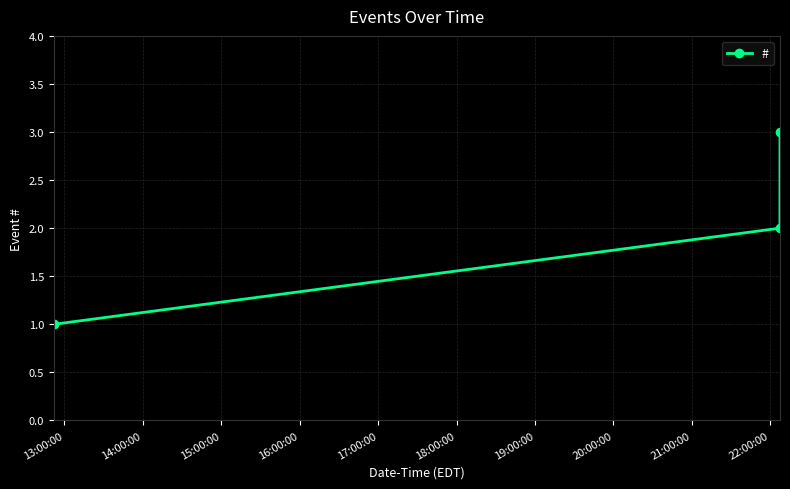

What is the maximum value shown in the chart?

3